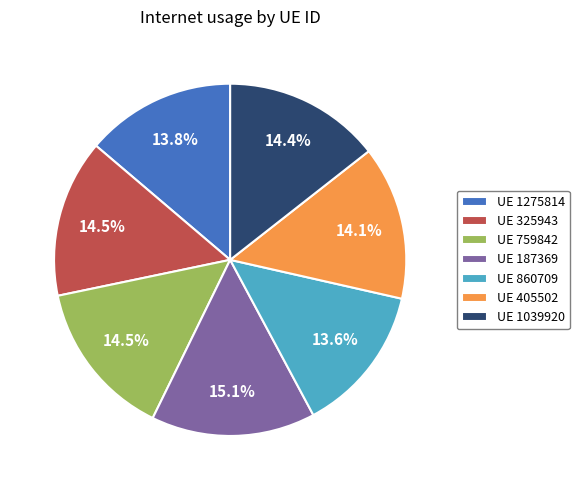

Between UE 860709 and UE 187369, which is larger?

UE 187369